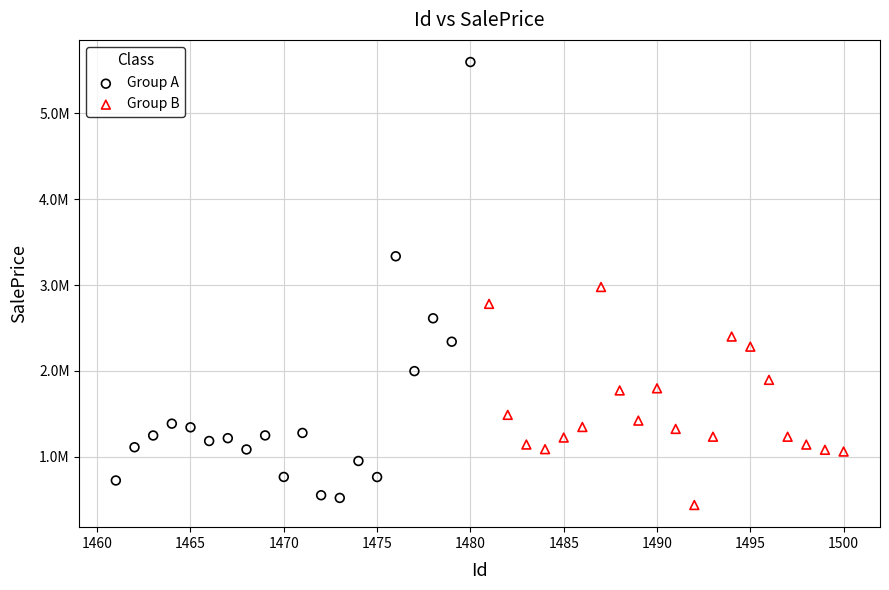

Which series has the largest Y range (max minus min)?

Group A